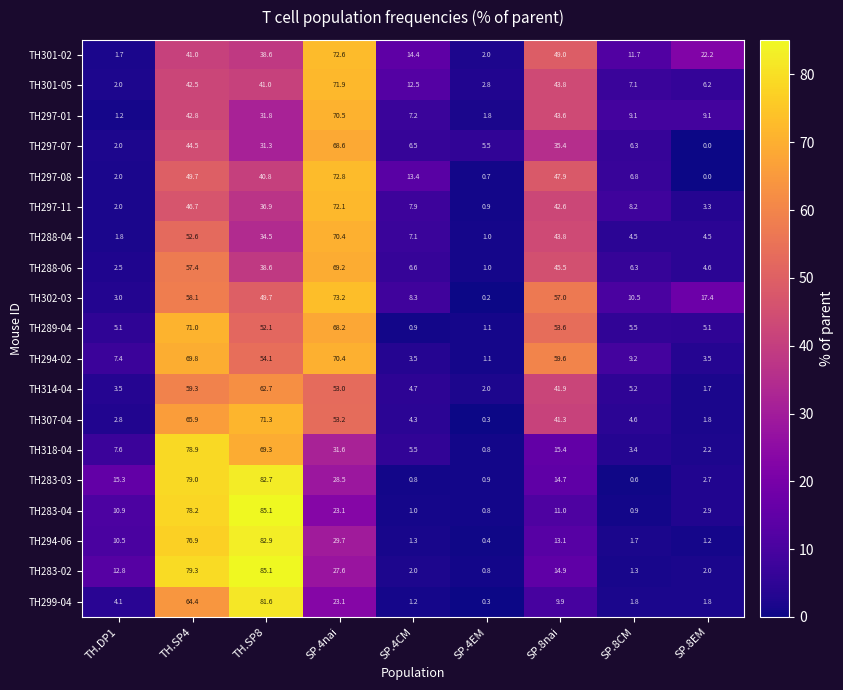

At SP.4CM, list the series in order from smallest to largest.

TH283-03, TH289-04, TH283-04, TH299-04, TH294-06, TH283-02, TH294-02, TH307-04, TH314-04, TH318-04, TH297-07, TH288-06, TH288-04, TH297-01, TH297-11, TH302-03, TH301-05, TH297-08, TH301-02